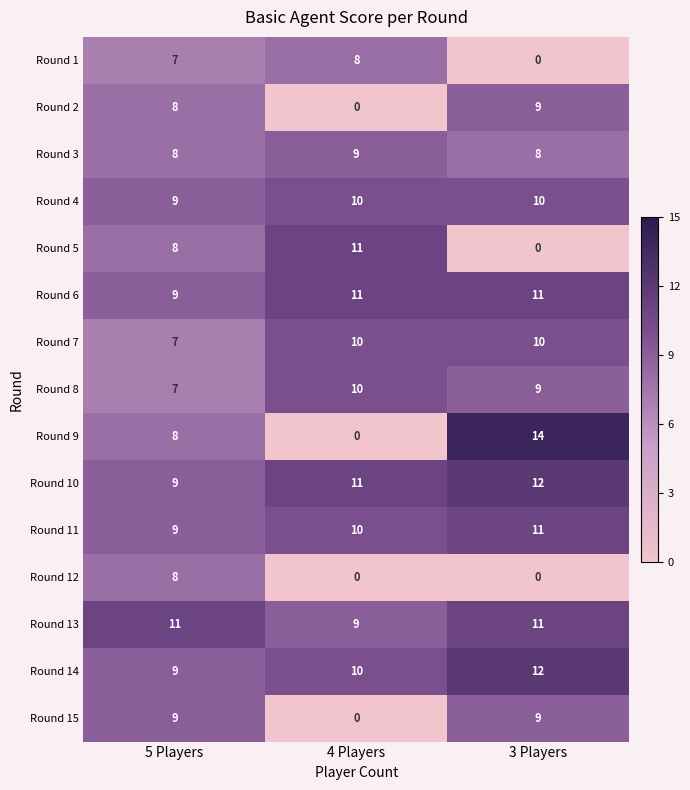

What is the sum of all Round 10 values?

32